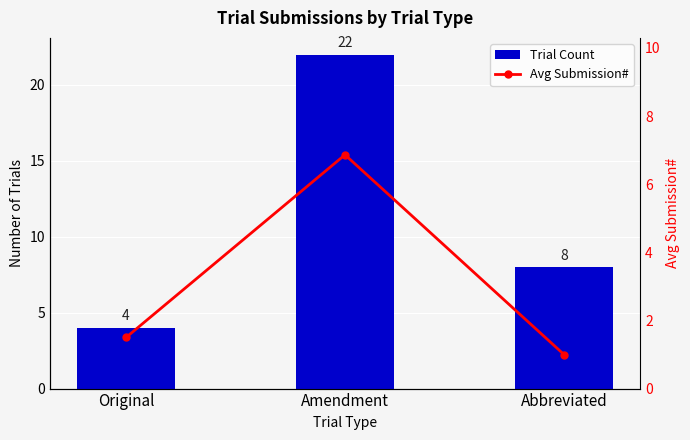

How many groups of bars are there?

3